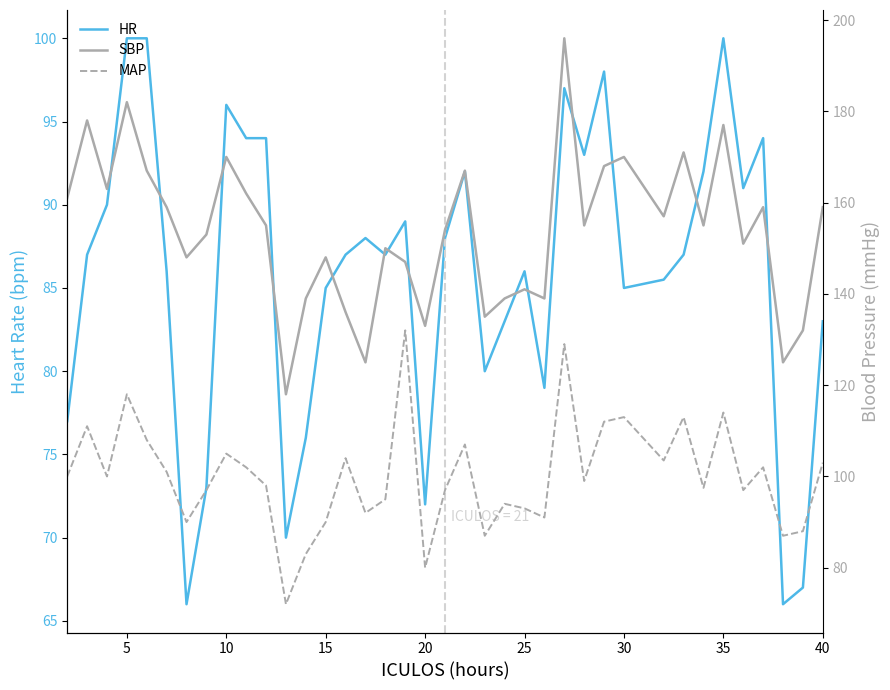

Rank the series by their maximum value, from lowest to highest.

HR, MAP, SBP